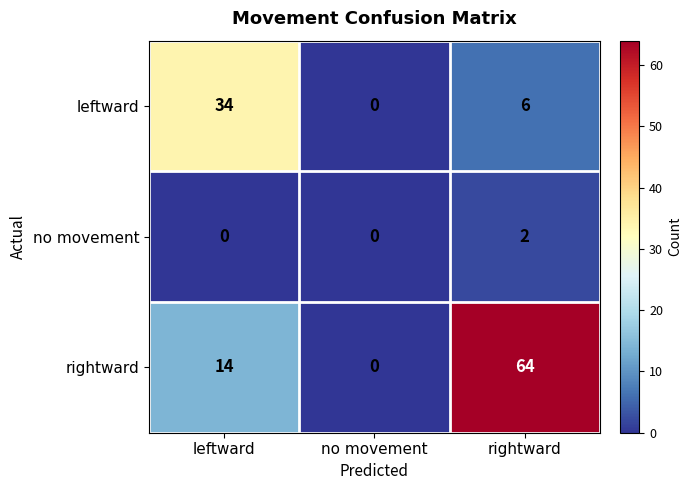

What is the sum of the rightward values at no movement and leftward?

14